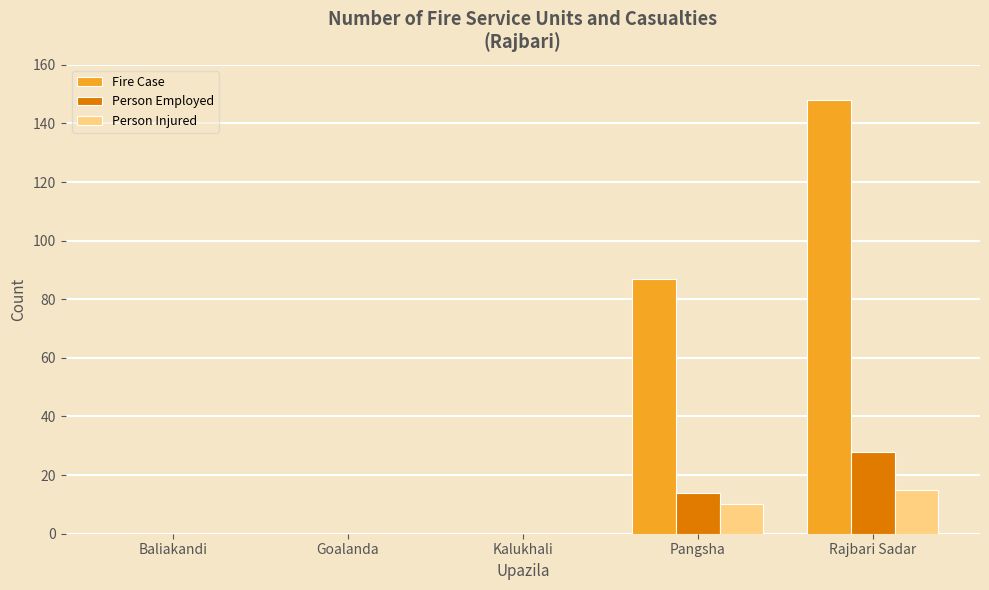

What is the average value of the Person Injured series?

5